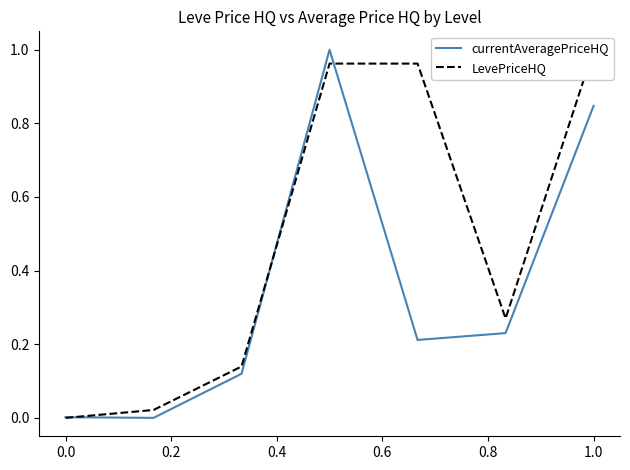

What is the label of the 5th point from the left?

0.6